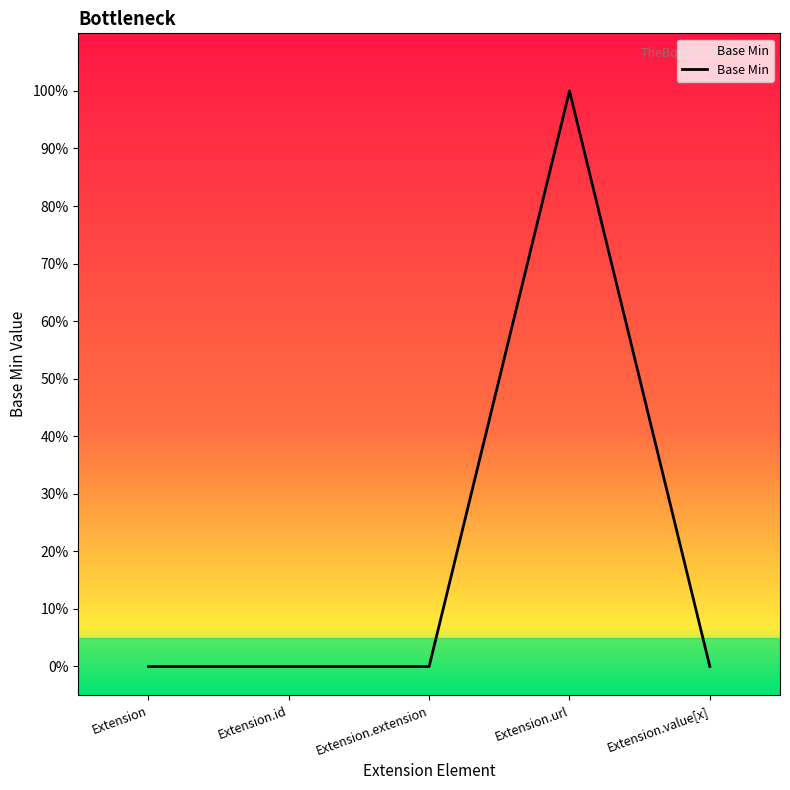

What position from the right is Extension.url?

2